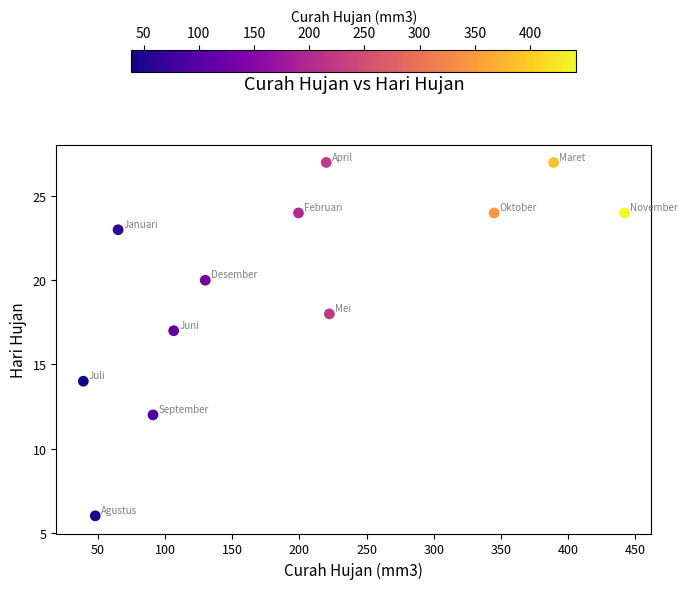

What is the average Y value?

20